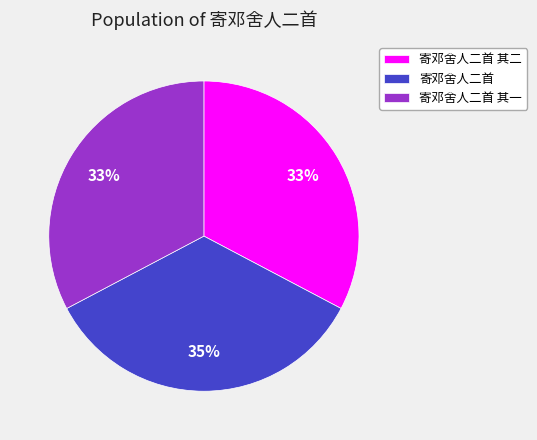

To the nearest percent, what percentage of the pie is 寄邓舍人二首 其一?

33%